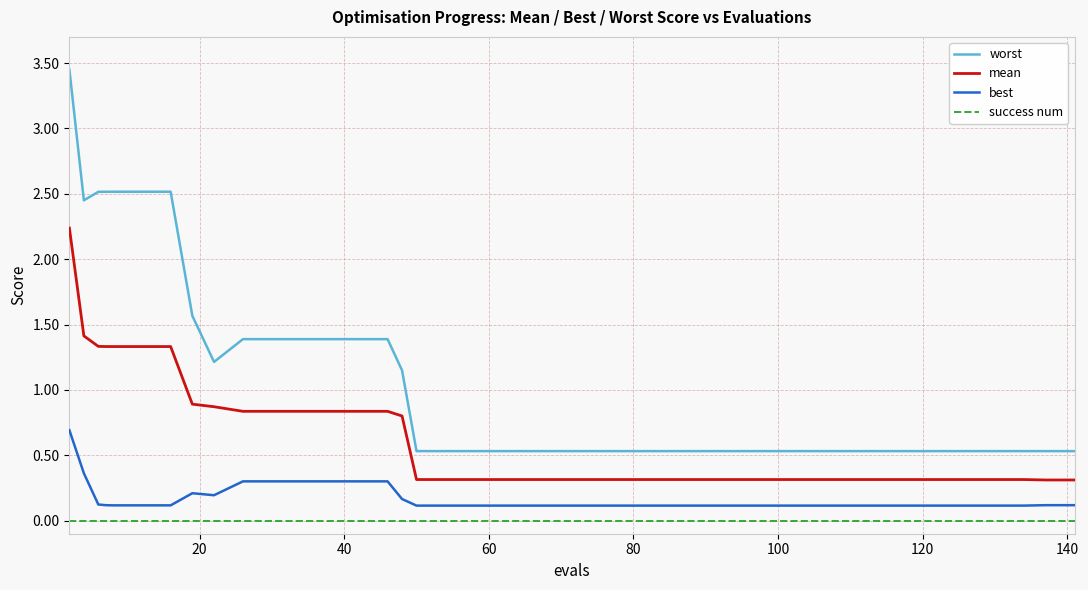

Rank the series by their maximum value, from lowest to highest.

success num, best, mean, worst